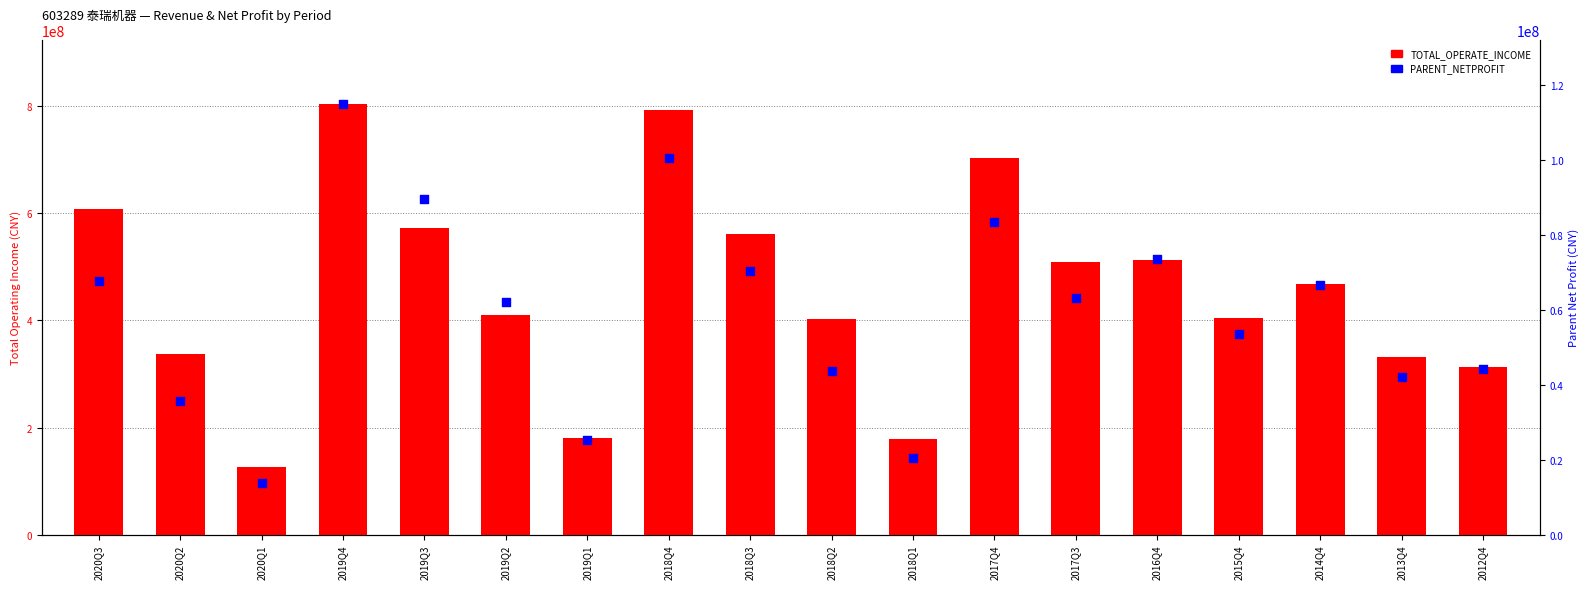

Which series contains the highest Y value?

TOTAL_OPERATE_INCOME